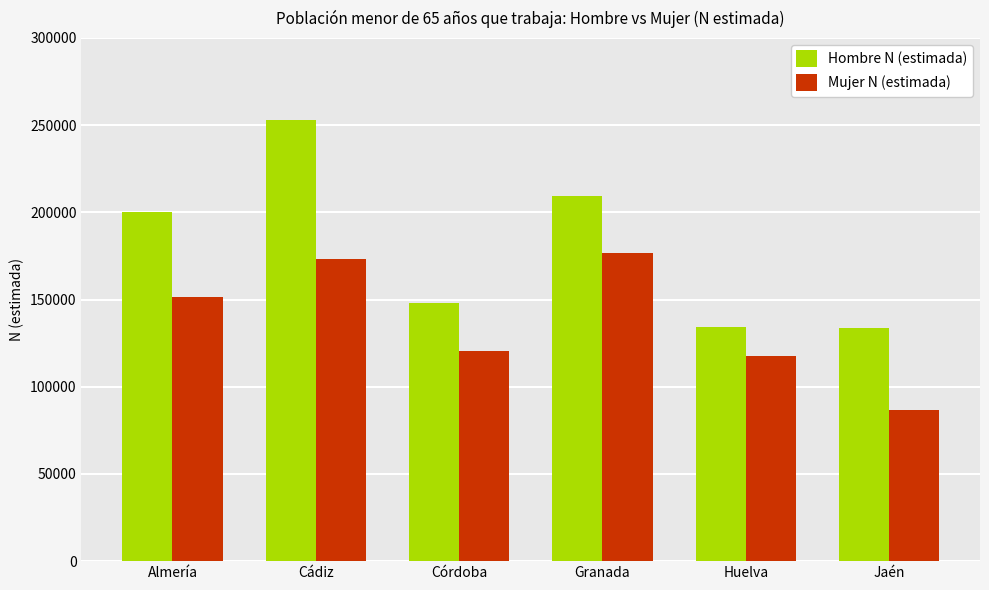

What is the lowest value of the Hombre N (estimada) series?

133788